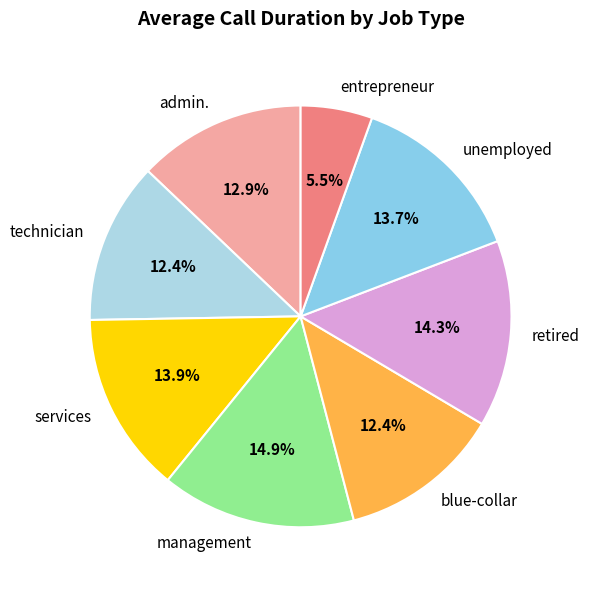

Is there a majority slice in this chart?

No